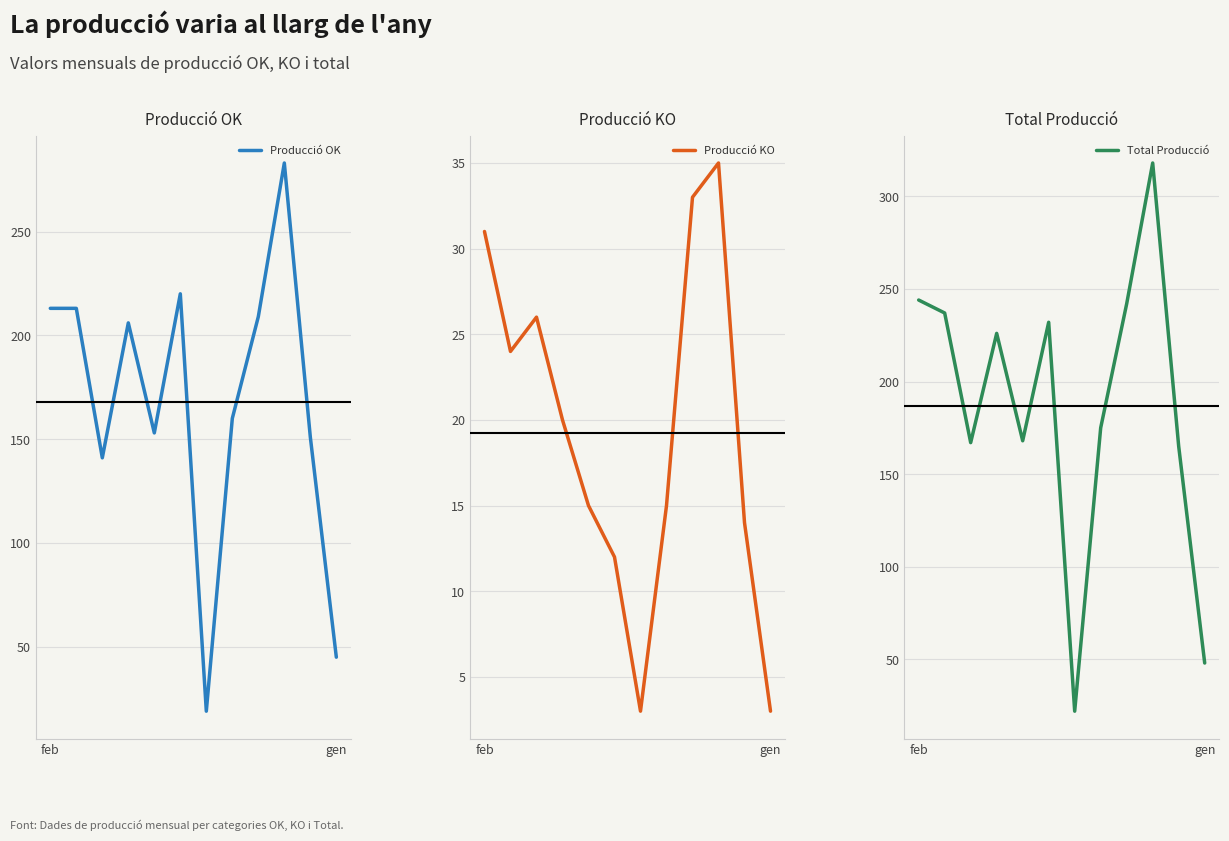

Which series has the largest total across all categories?

Total Producció